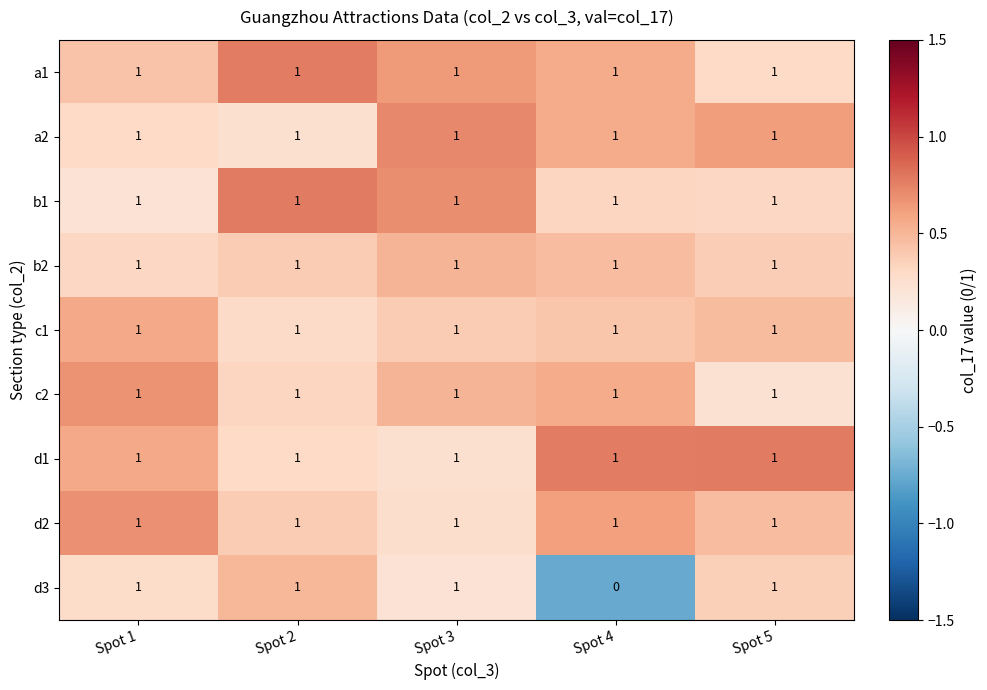

Which series changed the most between Spot 4 and Spot 5?

d3